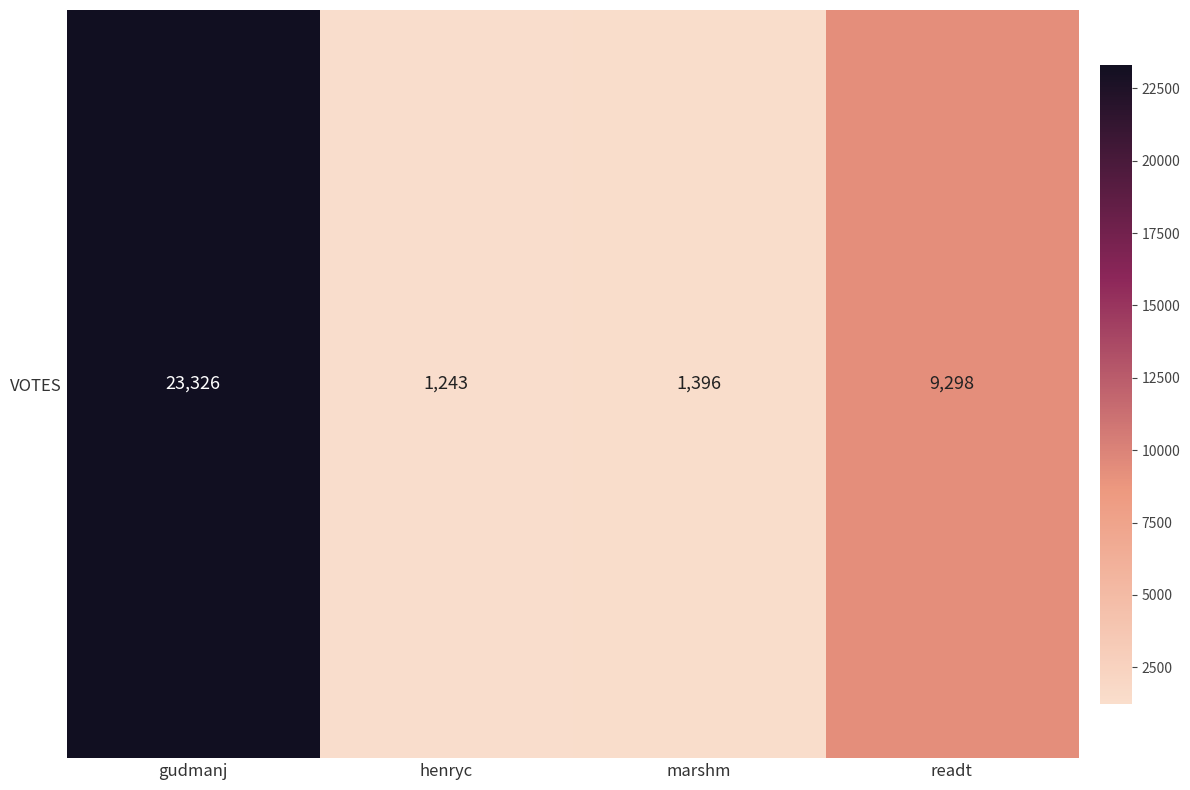

What is the minimum value shown in the chart?

1243